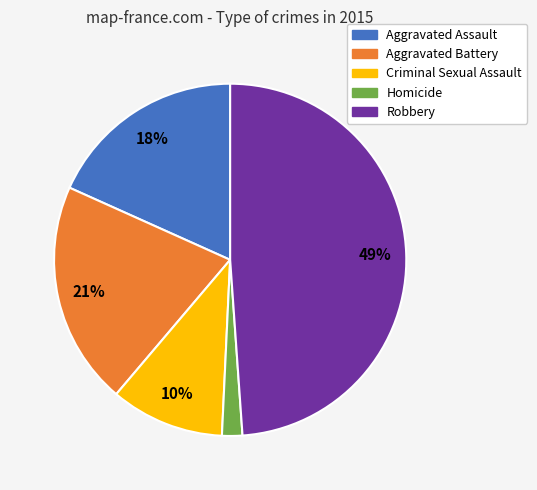

Between Aggravated Battery and Criminal Sexual Assault, which is larger?

Aggravated Battery